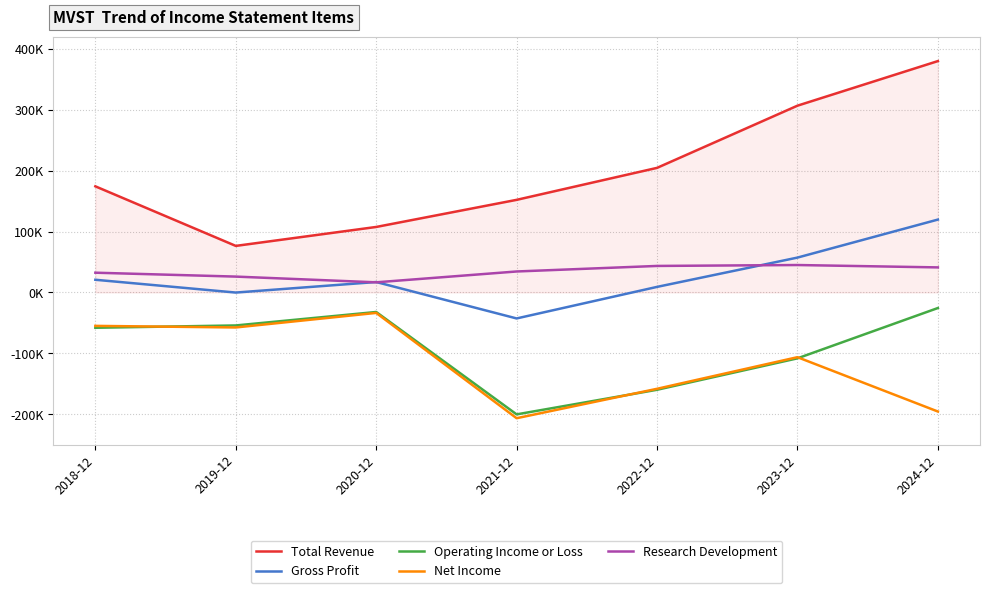

What are all the series names shown in the legend?

Total Revenue, Gross Profit, Operating Income or Loss, Net Income, Research Development